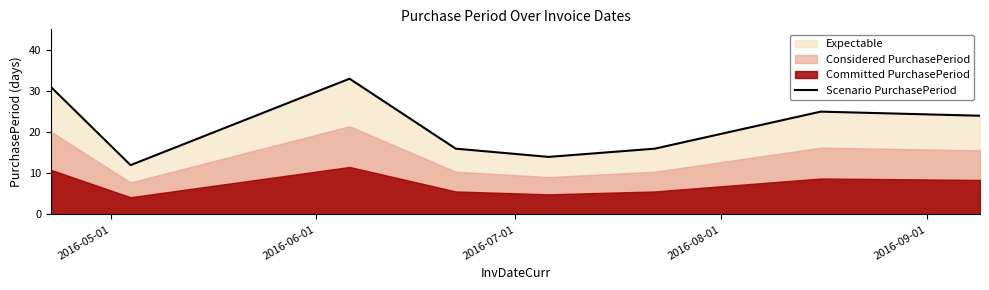

What is the highest value of the Scenario PurchasePeriod series?

33